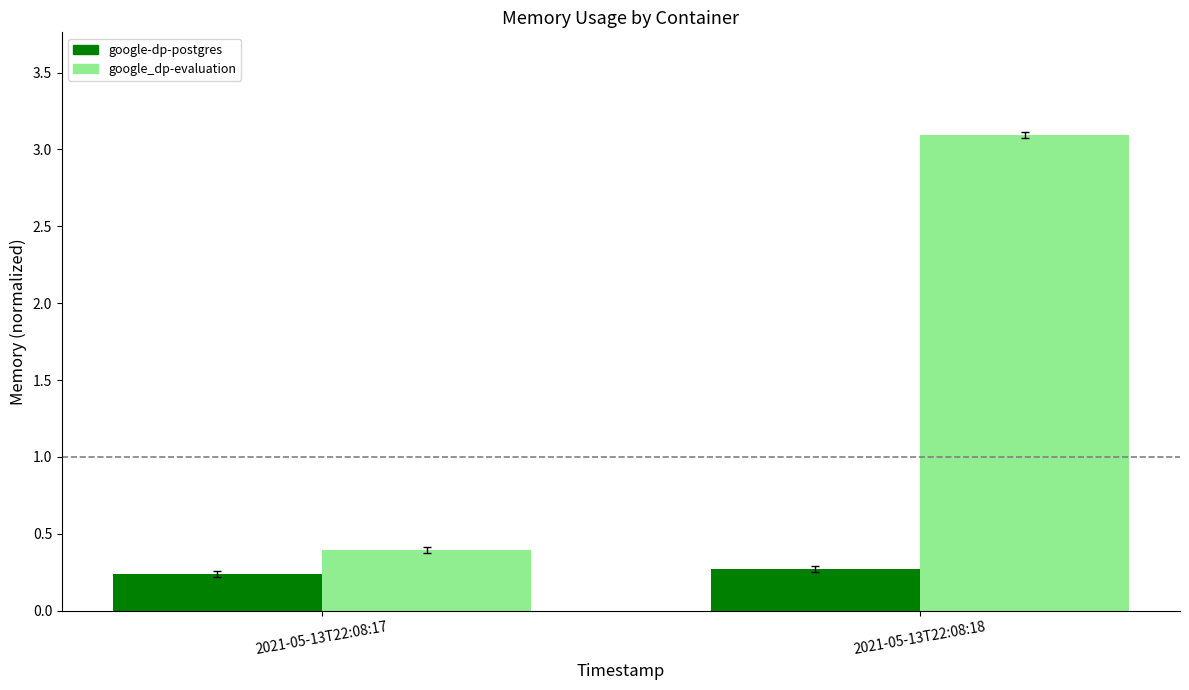

What are all the series names shown in the legend?

google-dp-postgres, google_dp-evaluation